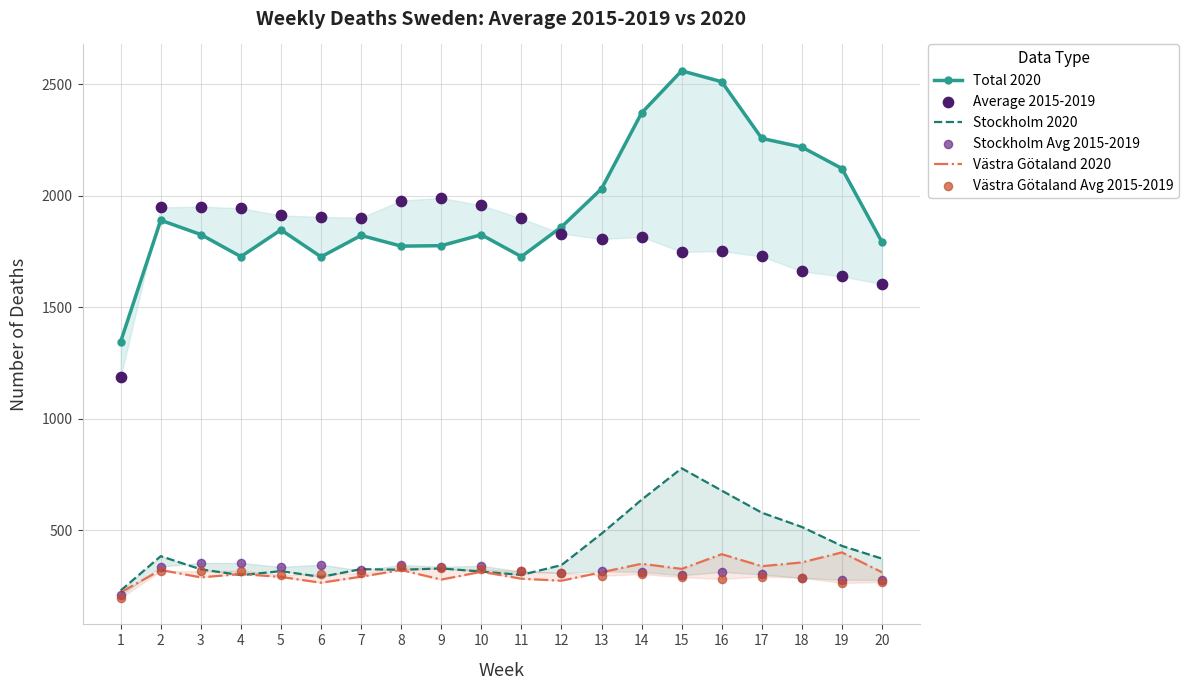

At which category is the sum across all series the highest?

15